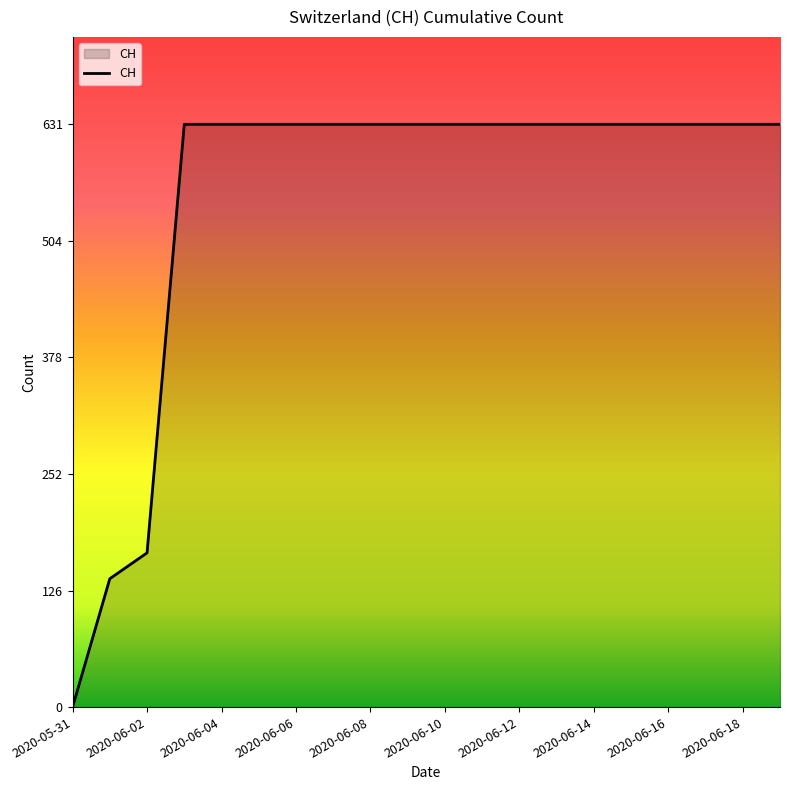

Reading right to left, transcribe all the data shown in this chart.

631	631	631	631	631	631	631	631	631	631	631	631	631	631	631	631	631	167	139	0